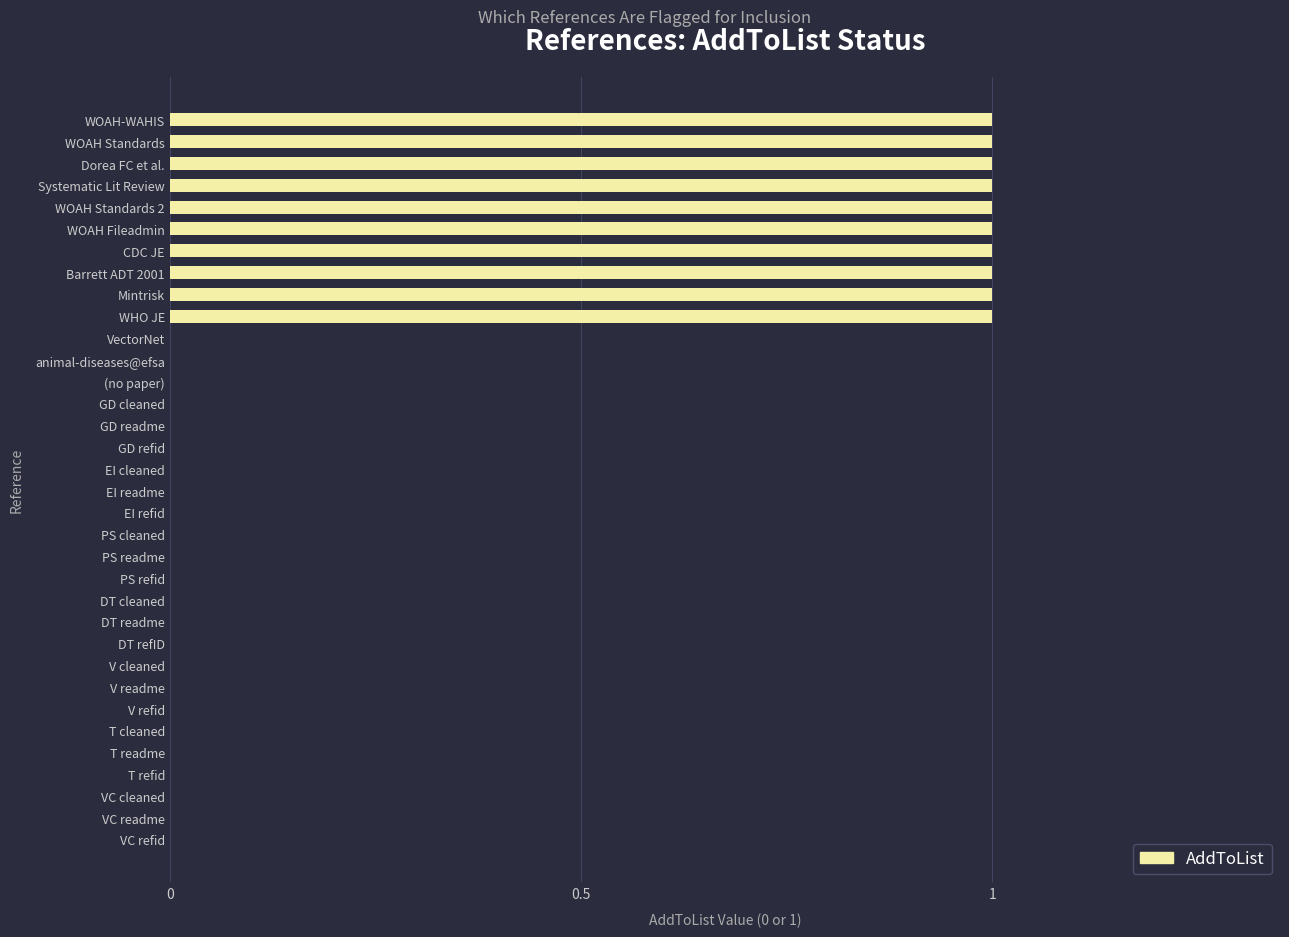

Between VectorNet and WHO JE, which is larger?

WHO JE